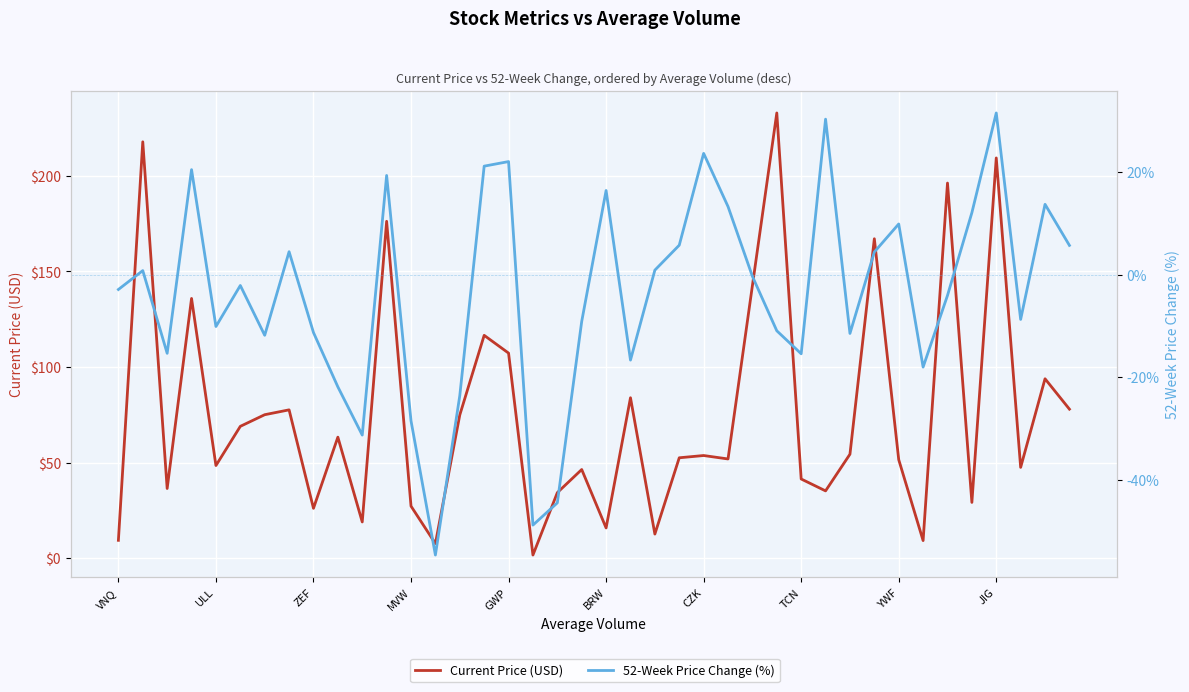

How many distinct data groups are displayed?

2